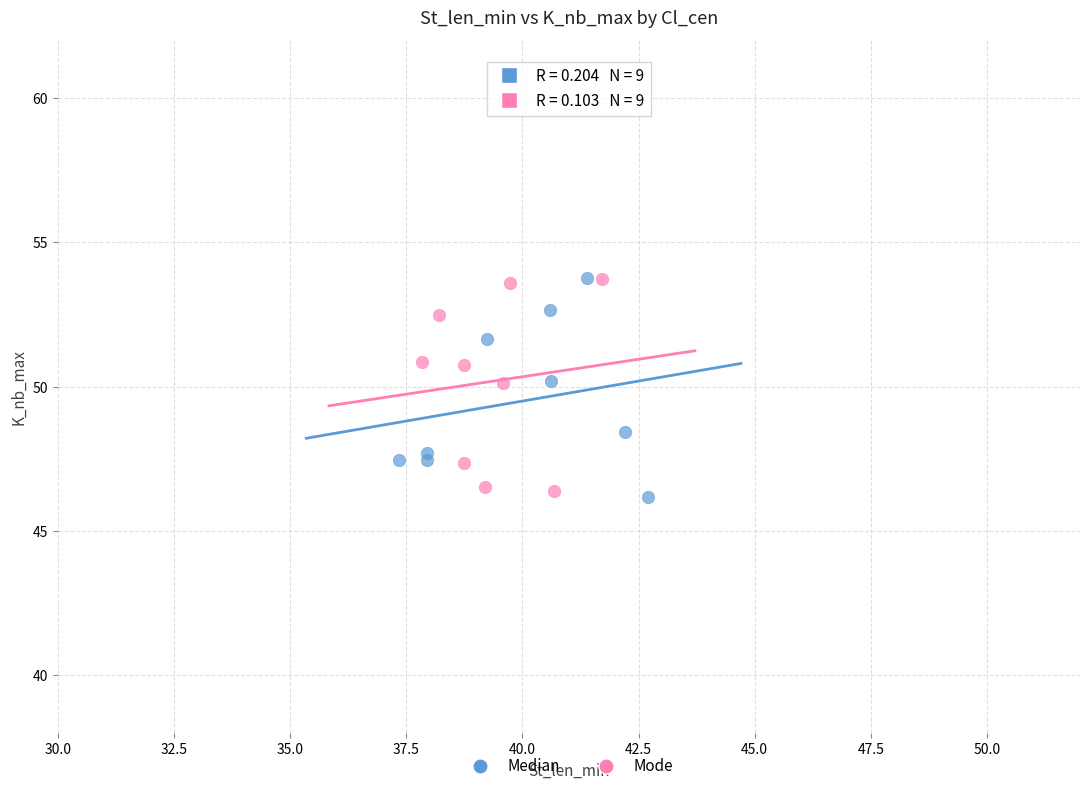

What are all the series names shown in the legend?

Median, Mode